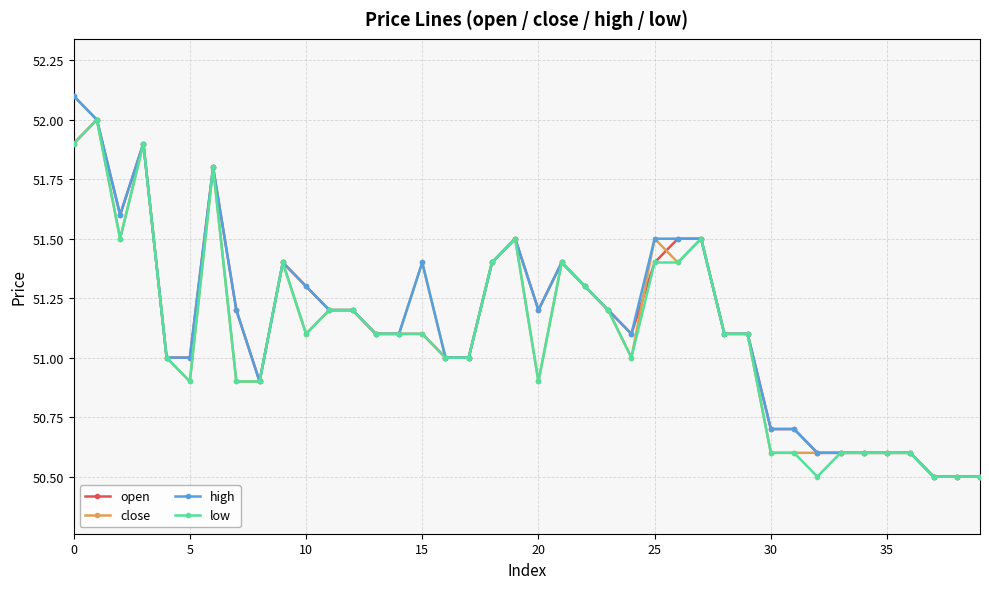

How many data points does each series have?

40